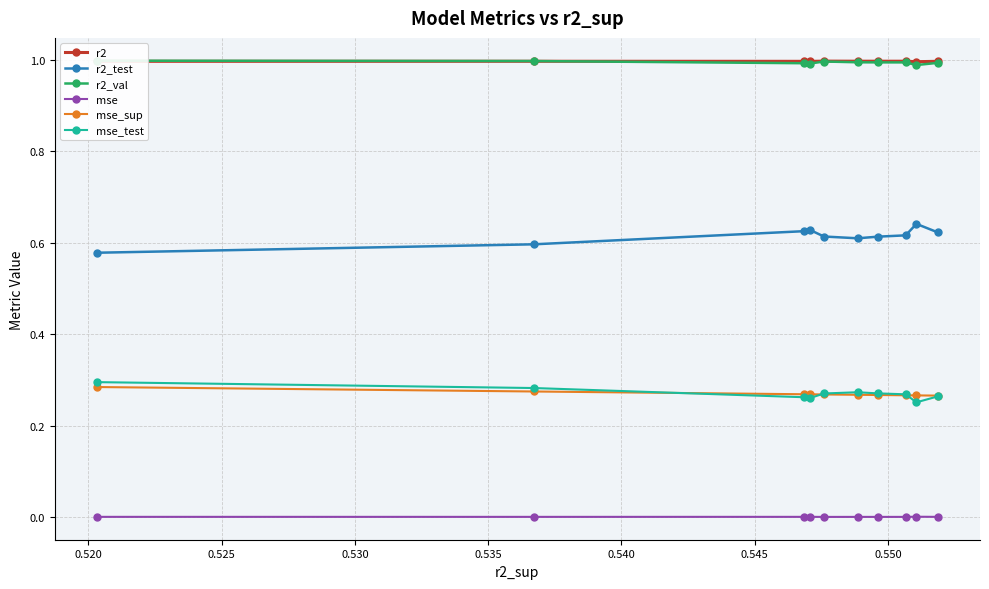

True or false: r2_test has more than 1 points higher than both neighbors.

True